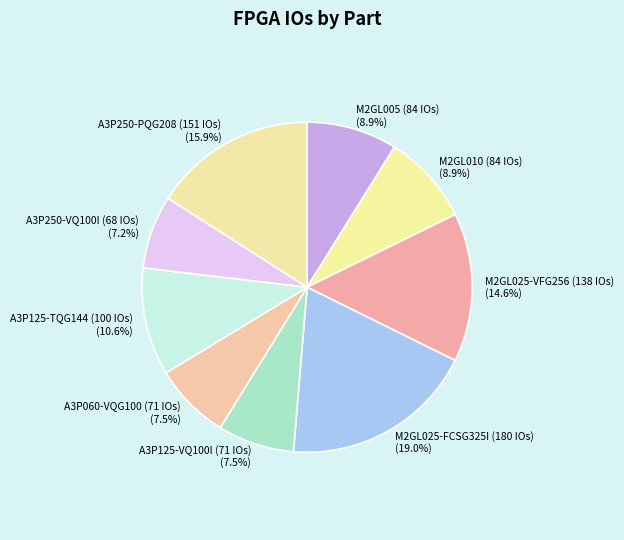

Is there any slice that represents more than half of the pie?

No